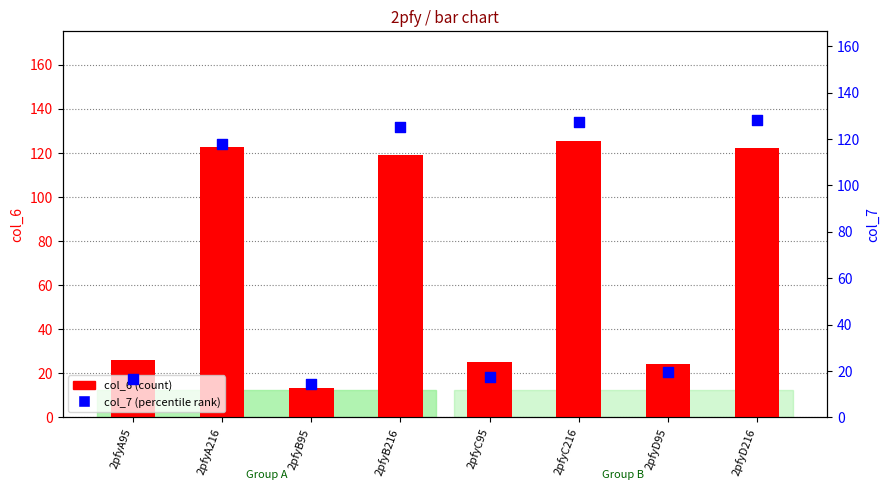

At which category is the sum across all series the highest?

2pfyC216